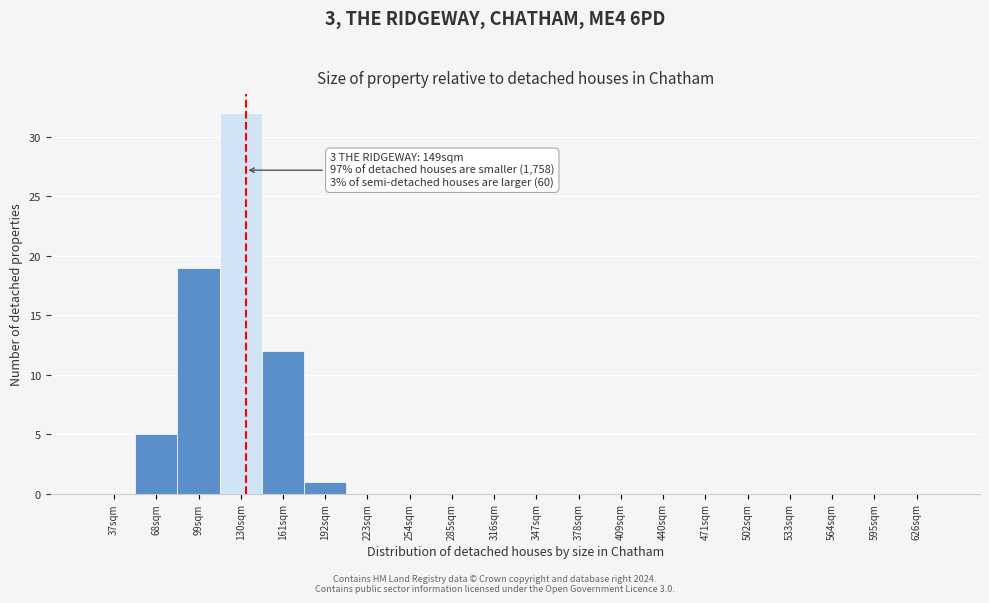

Reading left to right, list all the values displayed in this chart.

37sqm=0	68sqm=5	99sqm=19	130sqm=32	161sqm=12	192sqm=1	223sqm=0	254sqm=0	285sqm=0	316sqm=0	347sqm=0	378sqm=0	409sqm=0	440sqm=0	471sqm=0	502sqm=0	533sqm=0	564sqm=0	595sqm=0	626sqm=0